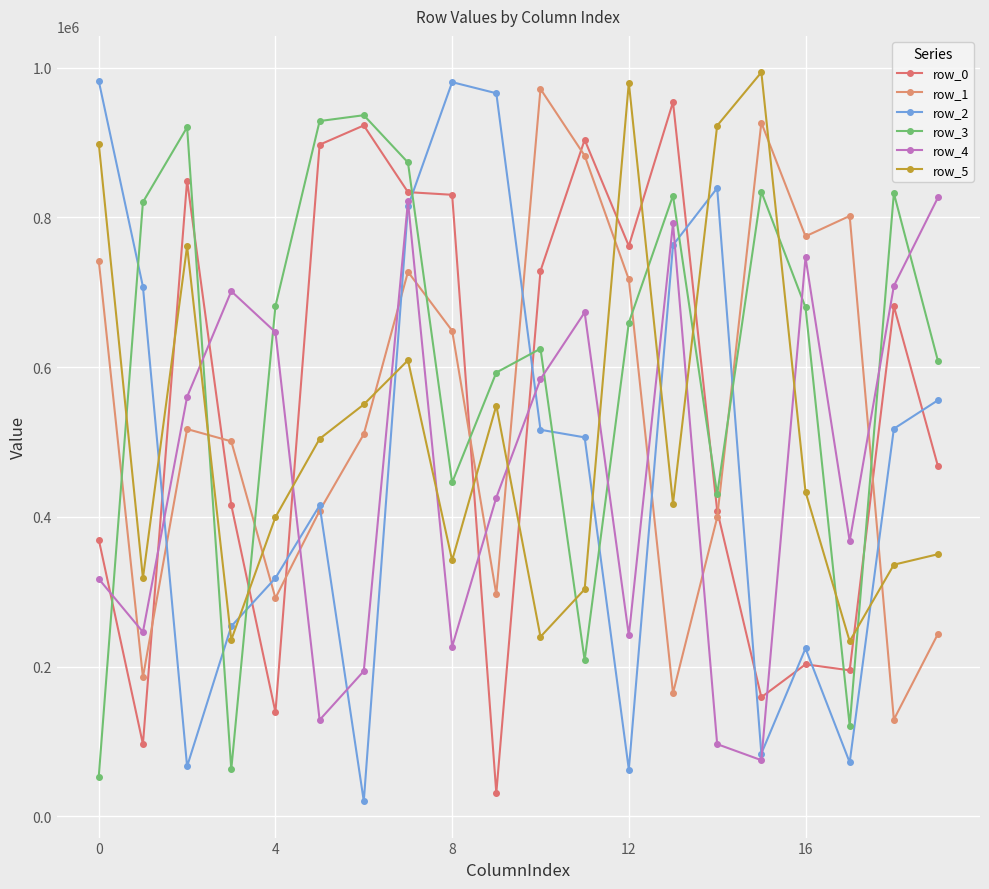

What is the difference between the maximum and minimum values in the row_1 series?

842488